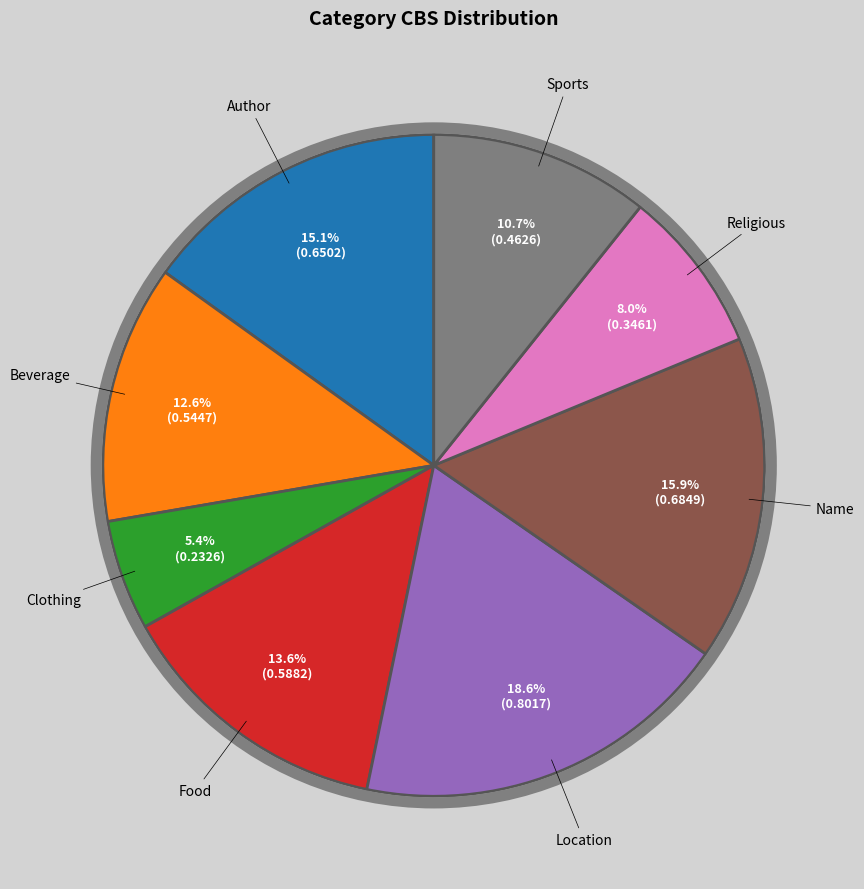

Does any single category account for the majority?

No